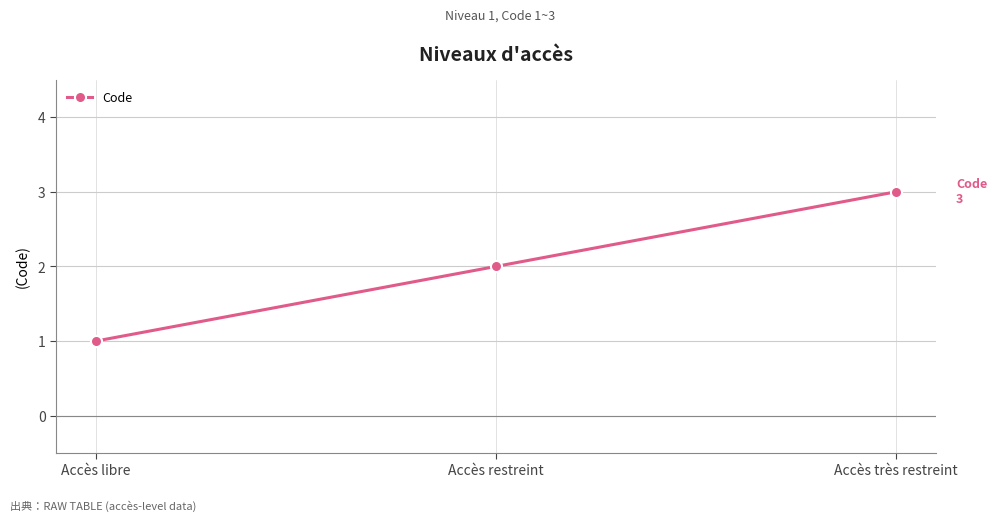

Reading left to right, extract all data points from this chart.

Accès libre=1	Accès restreint=2	Accès très restreint=3